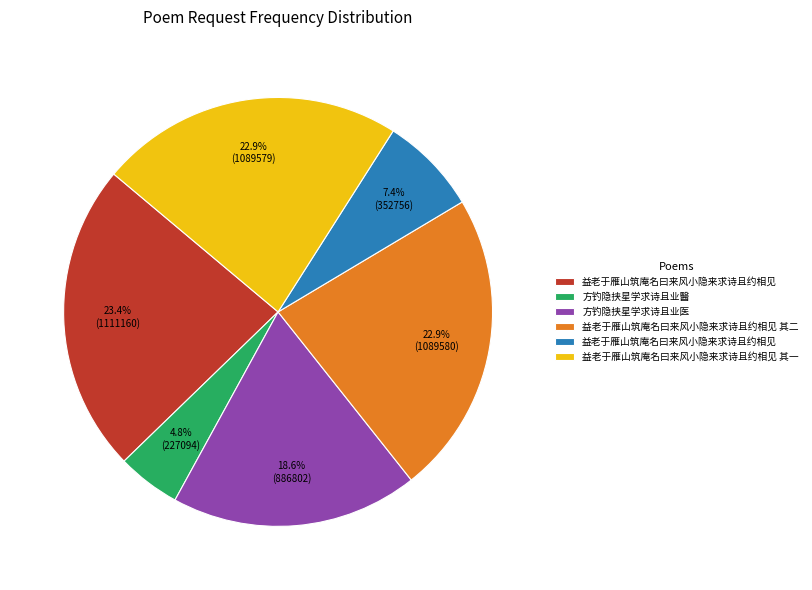

Is there any slice that represents more than half of the pie?

No